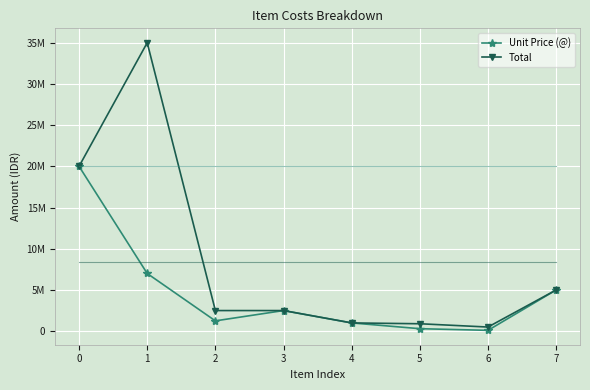

What are all the series names shown in the legend?

Unit Price (@), Total